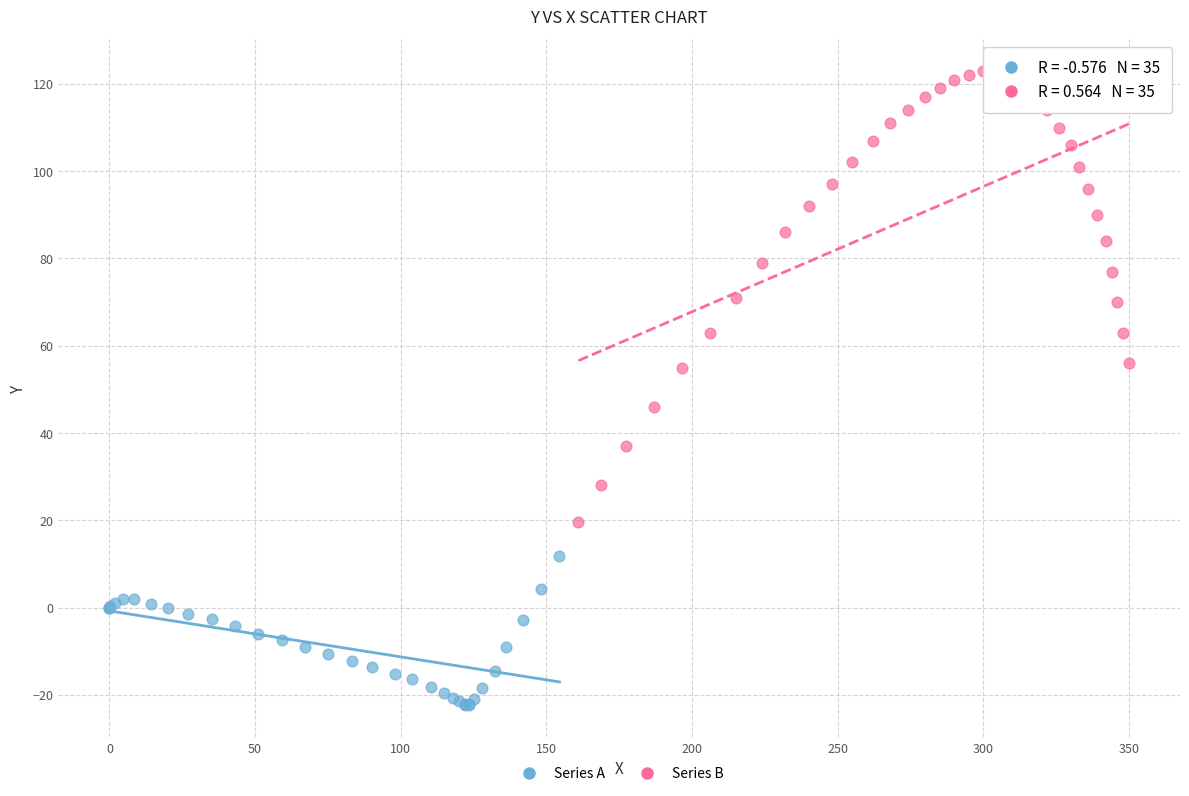

Which series has the largest Y range (max minus min)?

Series B